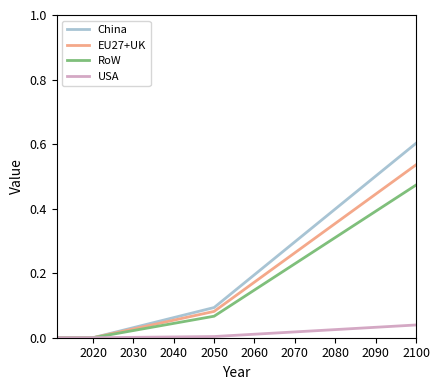

Which series has the largest range (max minus min)?

China